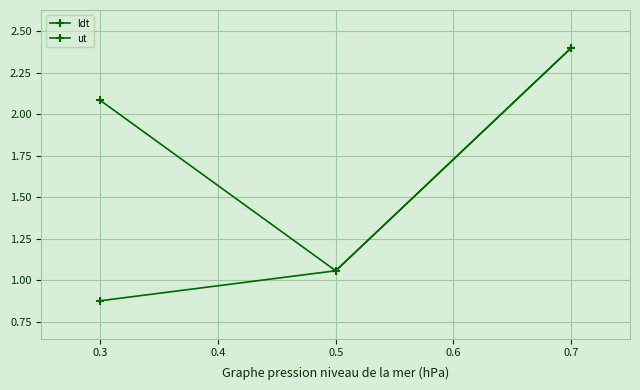

How many values in the ut series exceed 1?

2